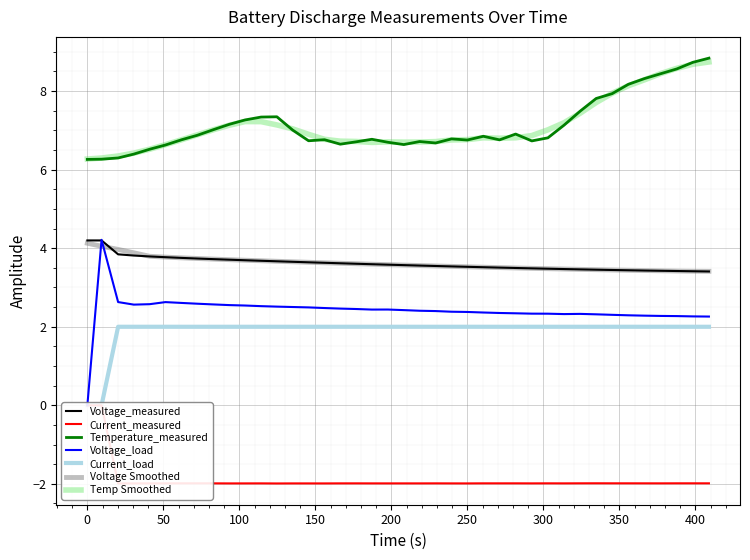

Reading left to right, what are all the values shown in this chart?

Voltage_measured: 4.2	4.2	3.8	3.8	3.8	3.8	3.8	3.7	3.7	3.7	3.7	3.7	3.7	3.7	3.6	3.6	3.6	3.6	3.6	3.6	3.6	3.6	3.5	3.5	3.5	3.5	3.5	3.5	3.5	3.5	3.5	3.5	3.5	3.4	3.4	3.4	3.4	3.4	3.4	3.4
Current_measured: -0.0	-0.0	-2.0	-2.0	-2.0	-2.0	-2.0	-2.0	-2.0	-2.0	-2.0	-2.0	-2.0	-2.0	-2.0	-2.0	-2.0	-2.0	-2.0	-2.0	-2.0	-2.0	-2.0	-2.0	-2.0	-2.0	-2.0	-2.0	-2.0	-2.0	-2.0	-2.0	-2.0	-2.0	-2.0	-2.0	-2.0	-2.0	-2.0	-2.0
Temperature_measured: 6.3	6.3	6.3	6.4	6.5	6.6	6.8	6.9	7.0	7.2	7.3	7.3	7.3	7.0	6.7	6.8	6.6	6.7	6.8	6.7	6.6	6.7	6.7	6.8	6.8	6.8	6.8	6.9	6.7	6.8	7.1	7.5	7.8	7.9	8.2	8.3	8.4	8.6	8.7	8.8
Voltage_load: 0.0	4.2	2.6	2.6	2.6	2.6	2.6	2.6	2.6	2.6	2.5	2.5	2.5	2.5	2.5	2.5	2.5	2.5	2.4	2.4	2.4	2.4	2.4	2.4	2.4	2.4	2.4	2.3	2.3	2.3	2.3	2.3	2.3	2.3	2.3	2.3	2.3	2.3	2.3	2.3
Current_load: 0.0	0.0	2.0	2.0	2.0	2.0	2.0	2.0	2.0	2.0	2.0	2.0	2.0	2.0	2.0	2.0	2.0	2.0	2.0	2.0	2.0	2.0	2.0	2.0	2.0	2.0	2.0	2.0	2.0	2.0	2.0	2.0	2.0	2.0	2.0	2.0	2.0	2.0	2.0	2.0